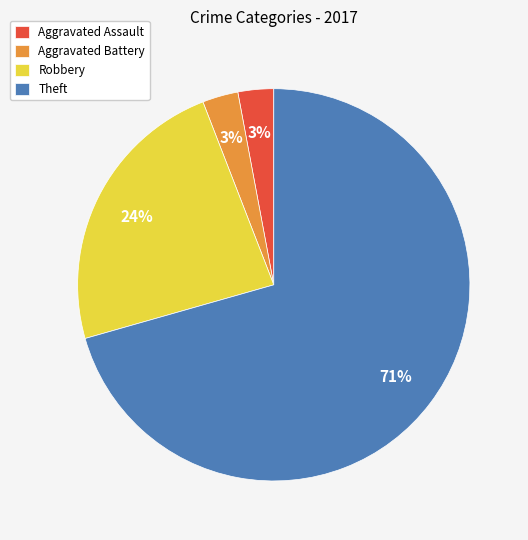

What percentage is the Aggravated Battery slice, to the nearest percent?

3%